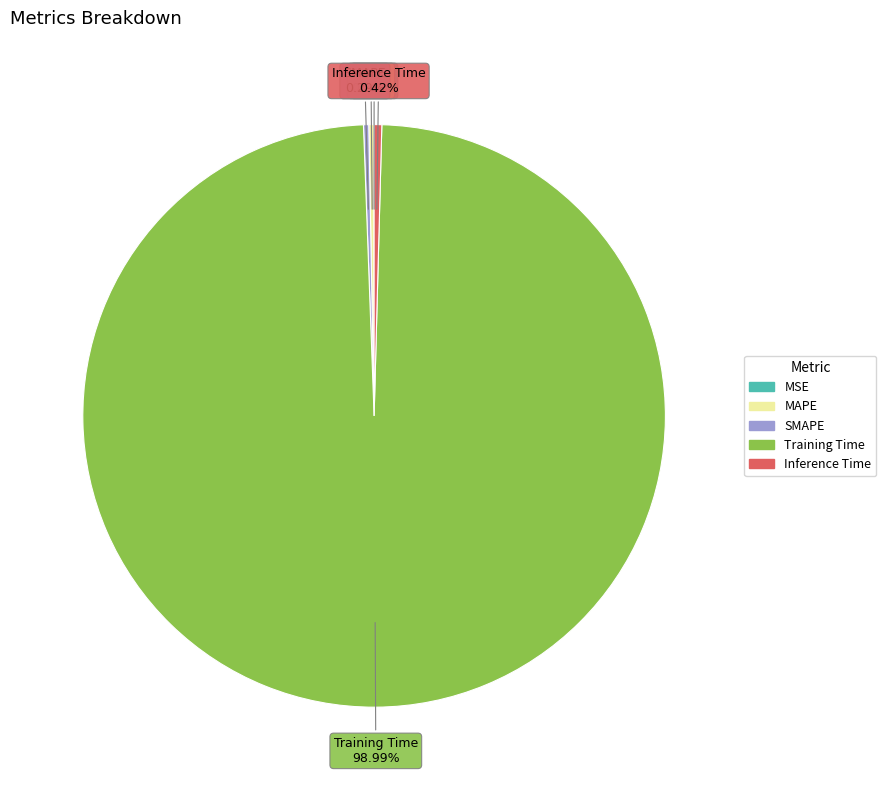

What is the largest slice in the pie chart?

Training Time